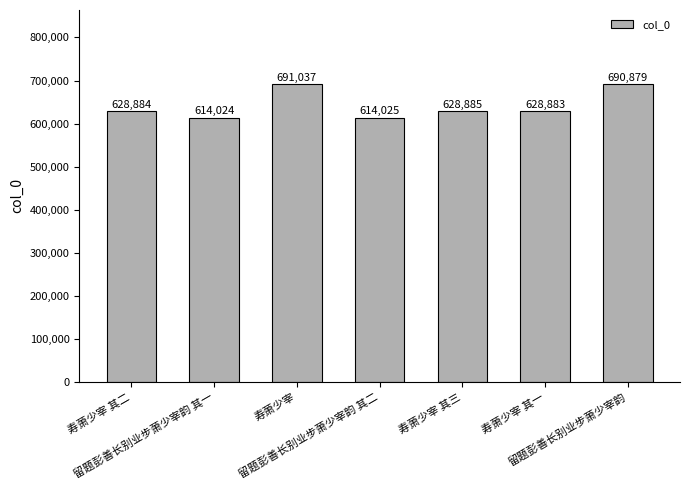

Reading left to right, what are all the values shown in this chart?

628884	614024	691037	614025	628885	628883	690879